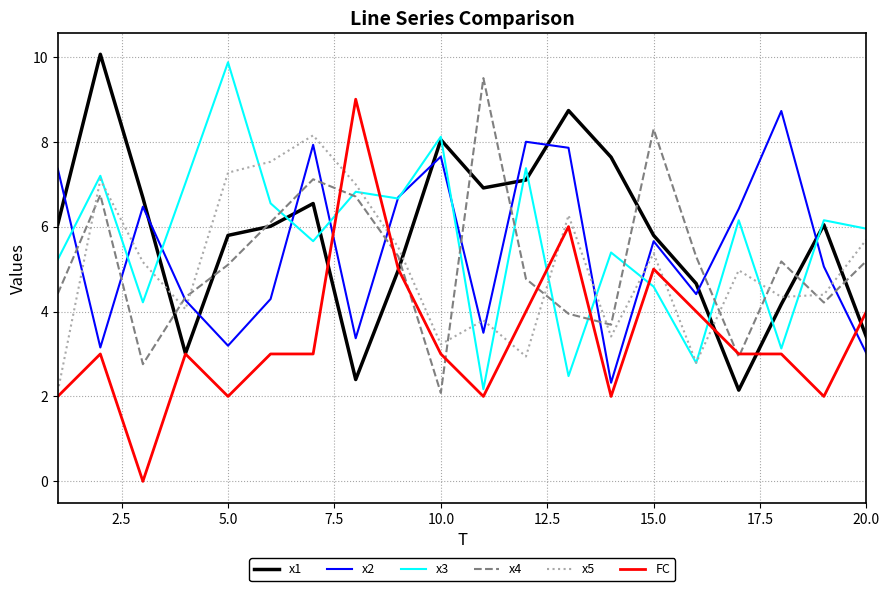

Is this an area chart (filled region under the line)?

No